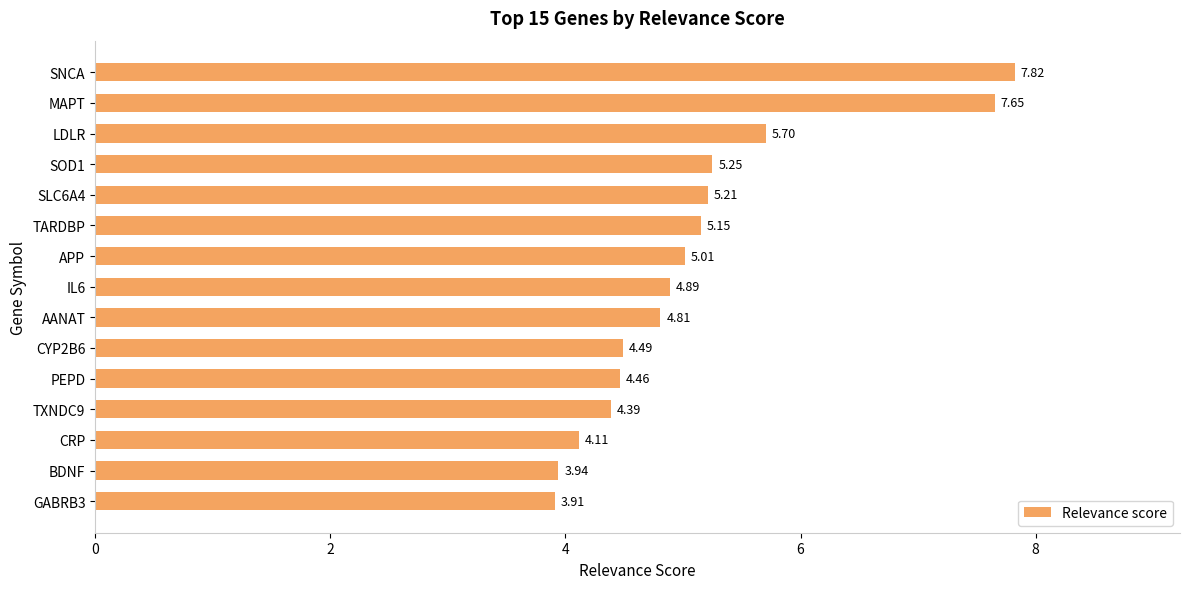

Are the bars grouped side by side (vs. stacked)?

No